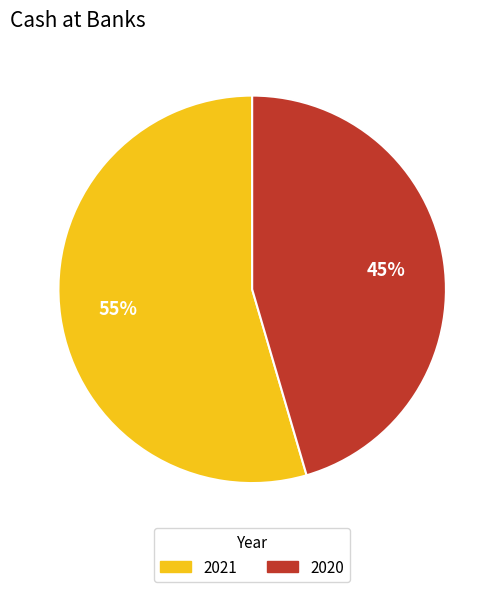

To the nearest percent, what is the combined percentage of 2021 and 2020?

100%